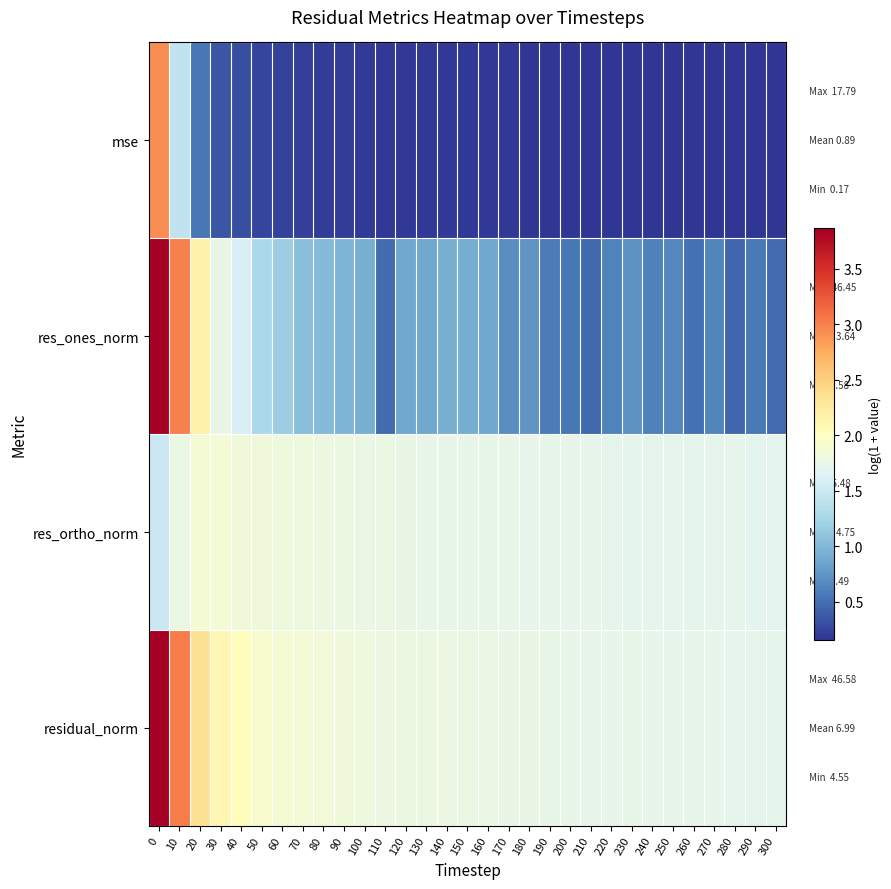

Reading left to right, what are all the values shown in this chart?

mse: 0=2.9	10=1.4	20=0.6	30=0.4	40=0.3	50=0.2	60=0.2	70=0.2	80=0.2	90=0.2	100=0.2	110=0.2	120=0.2	130=0.2	140=0.2	150=0.2	160=0.2	170=0.2	180=0.2	190=0.2	200=0.2	210=0.2	220=0.2	230=0.2	240=0.2	250=0.2	260=0.2	270=0.2	280=0.2	290=0.2	300=0.2
res_ones_norm: 0=3.9	10=3.0	20=2.2	30=1.7	40=1.6	50=1.3	60=1.2	70=1.0	80=1.0	90=1.0	100=0.9	110=0.5	120=0.9	130=0.9	140=0.9	150=0.9	160=0.9	170=0.7	180=0.7	190=0.6	200=0.5	210=0.5	220=0.6	230=0.7	240=0.6	250=0.7	260=0.5	270=0.6	280=0.5	290=0.6	300=0.5
res_ortho_norm: 0=1.5	10=1.8	20=1.9	30=1.9	40=1.8	50=1.8	60=1.8	70=1.8	80=1.8	90=1.8	100=1.8	110=1.8	120=1.8	130=1.7	140=1.7	150=1.7	160=1.7	170=1.7	180=1.7	190=1.7	200=1.7	210=1.7	220=1.7	230=1.7	240=1.7	250=1.7	260=1.7	270=1.7	280=1.7	290=1.7	300=1.7
residual_norm: 0=3.9	10=3.0	20=2.4	30=2.1	40=2.0	50=1.9	60=1.9	70=1.9	80=1.8	90=1.8	100=1.8	110=1.8	120=1.8	130=1.8	140=1.8	150=1.8	160=1.8	170=1.8	180=1.8	190=1.7	200=1.7	210=1.7	220=1.7	230=1.7	240=1.7	250=1.7	260=1.7	270=1.7	280=1.7	290=1.7	300=1.7